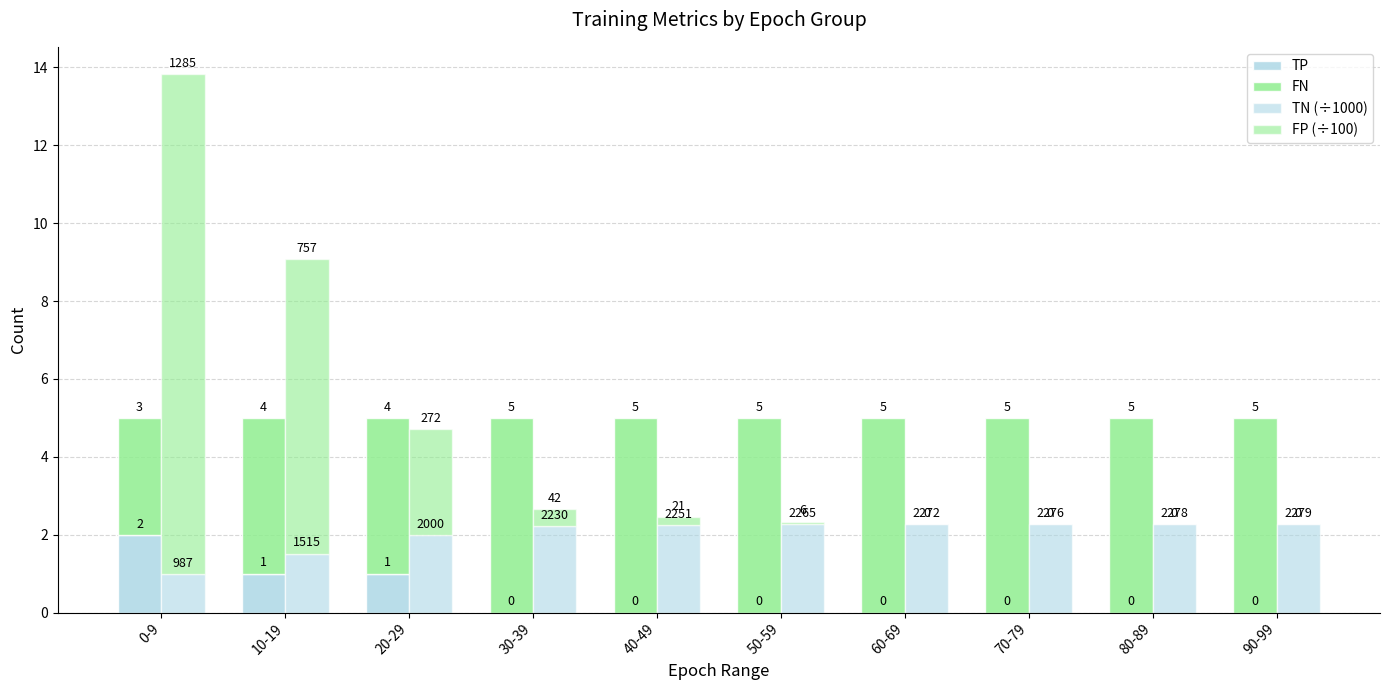

What is the total value across all series at 40-49?

7.5